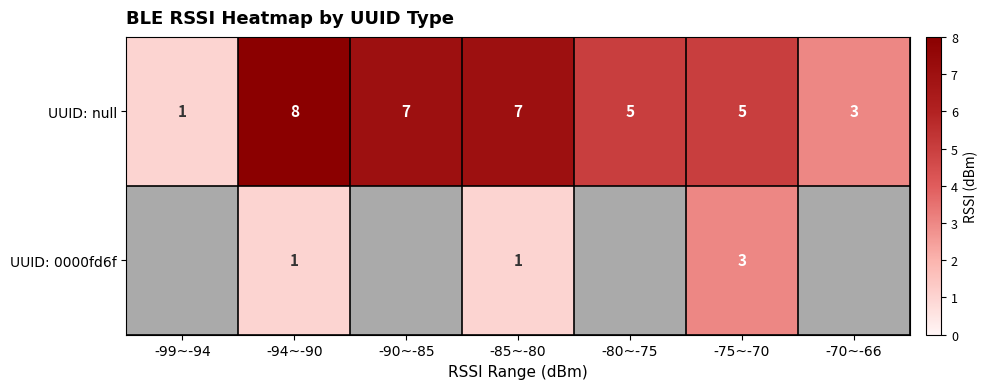

How many categories are shown in the chart?

7